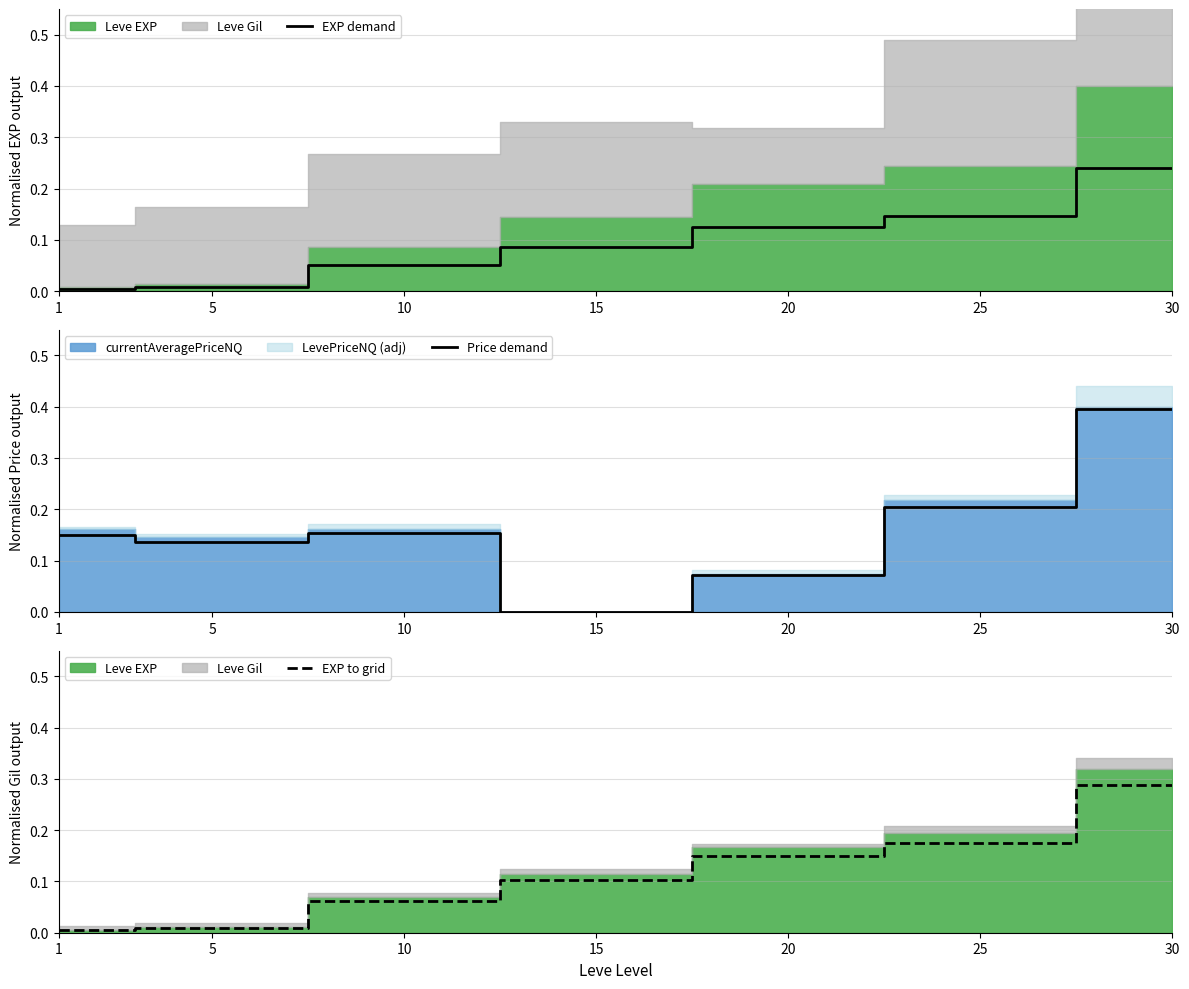

Which label corresponds to the largest value in the chart?

30